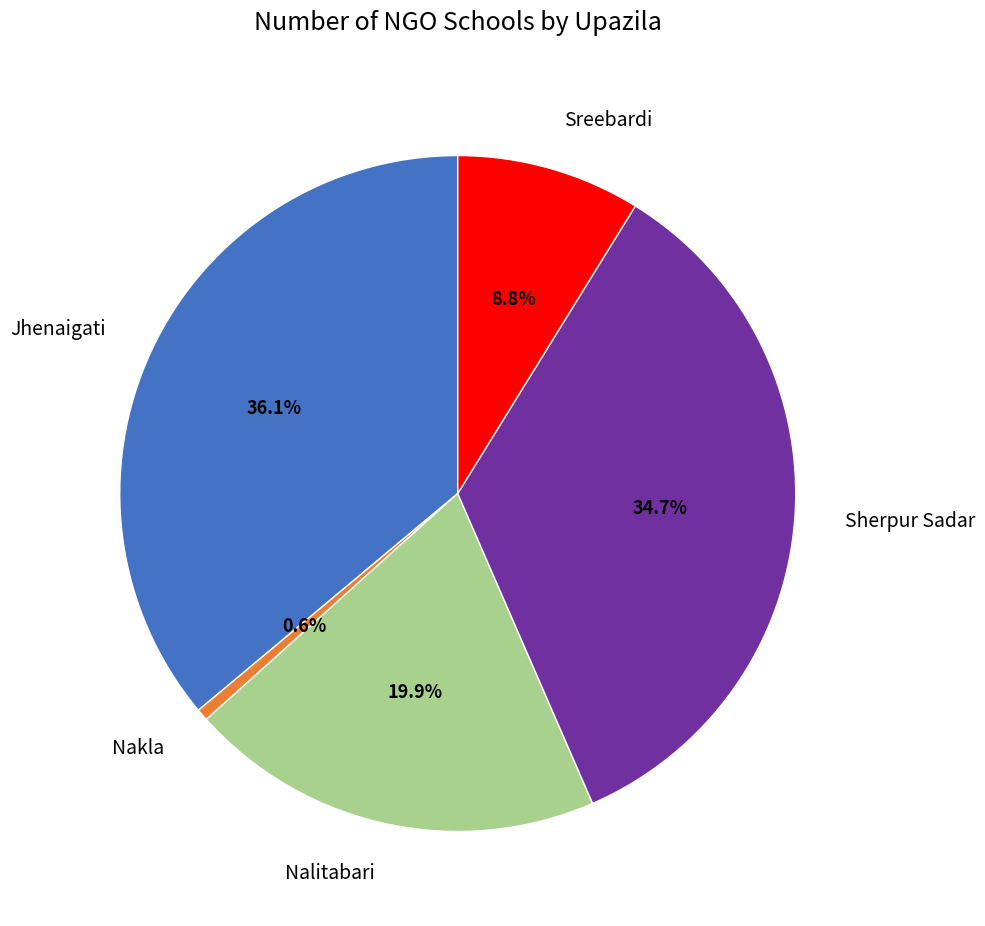

Which category has the biggest portion of the pie?

Jhenaigati